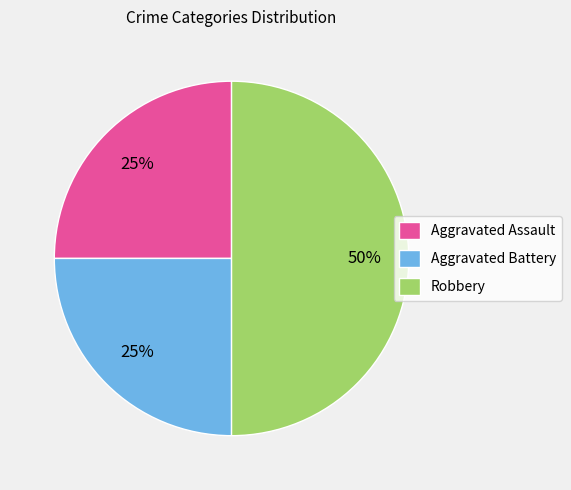

To the nearest percent, what percentage of the pie is Aggravated Assault?

25%